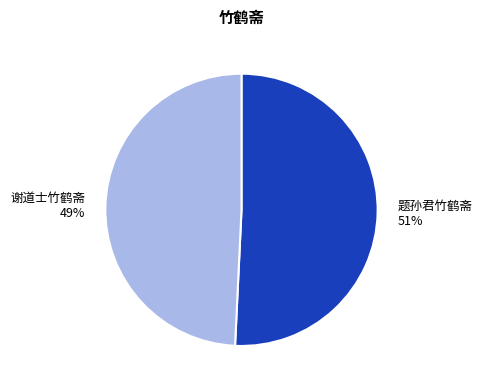

Does 谢道士竹鹤斋 account for over 50% of the chart?

No